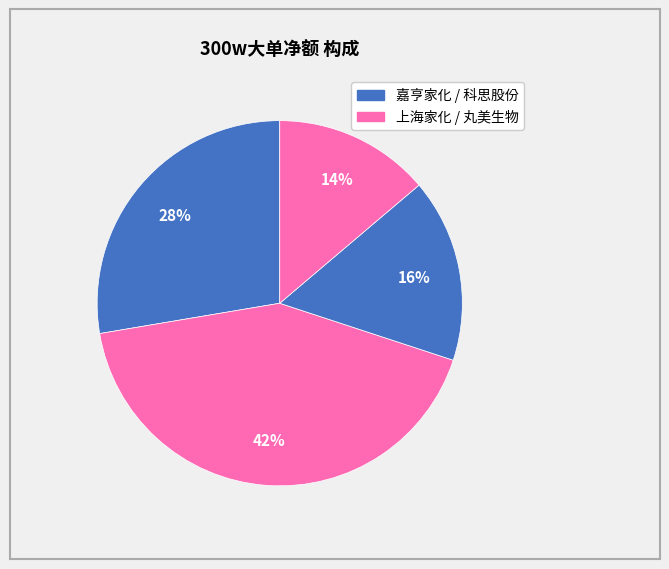

Which slice is the largest?

上海家化(600315)